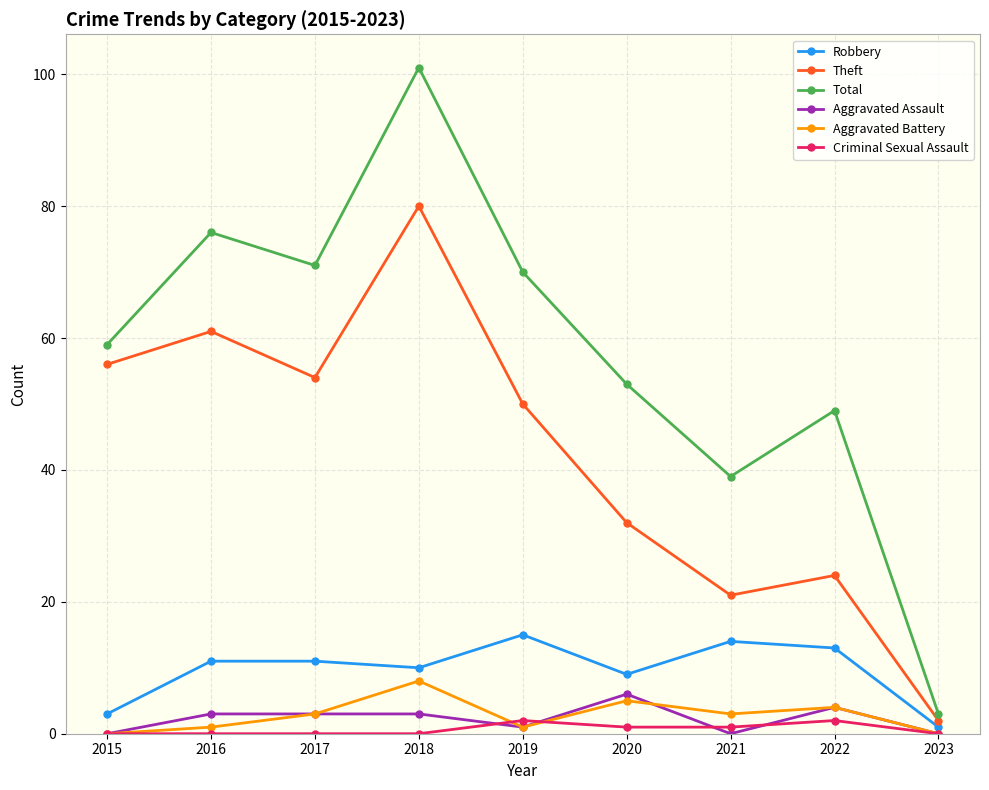

True or false: Aggravated Battery and Robbery cross at least once.

False